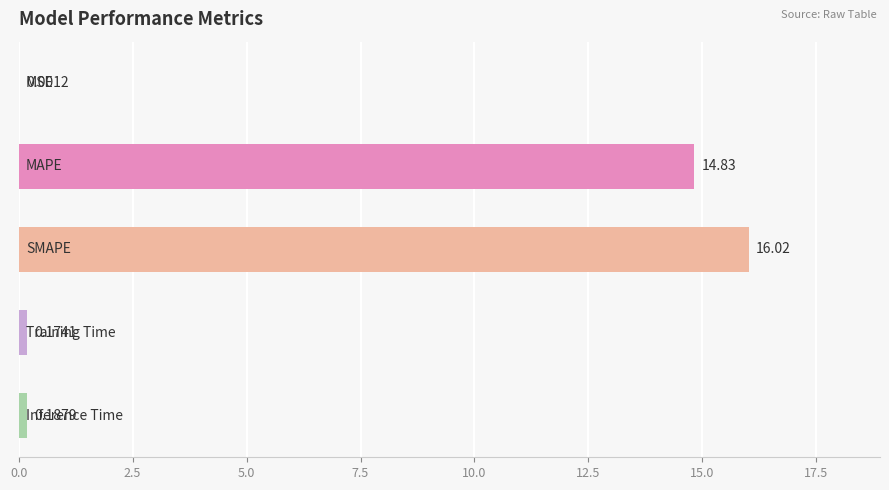

What is the sum of all values?

31.2